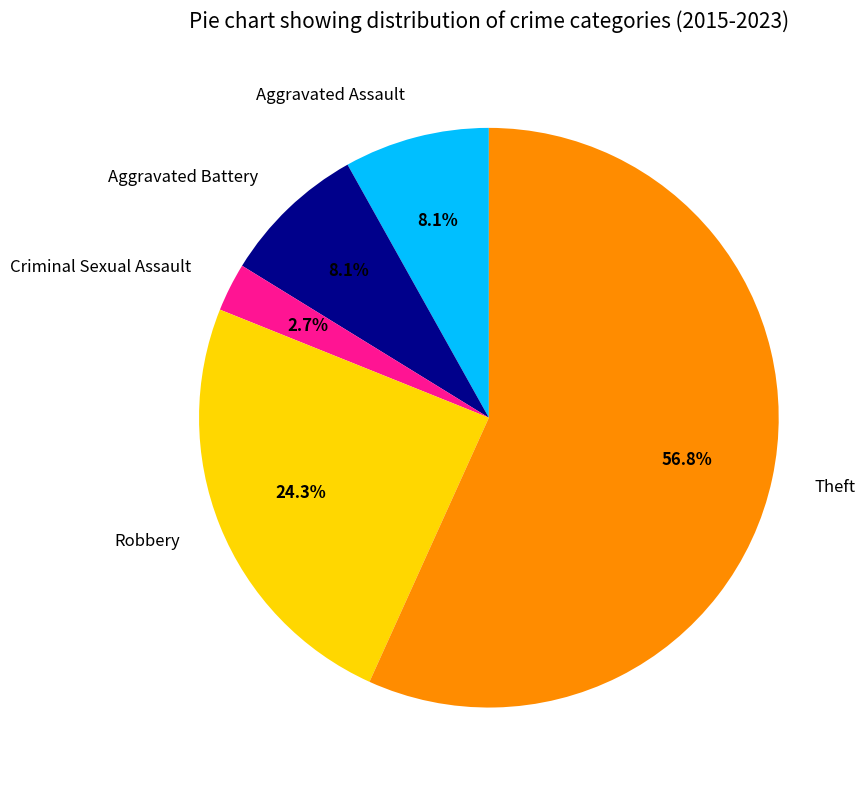

What percentage is the Aggravated Assault slice, to the nearest percent?

8%